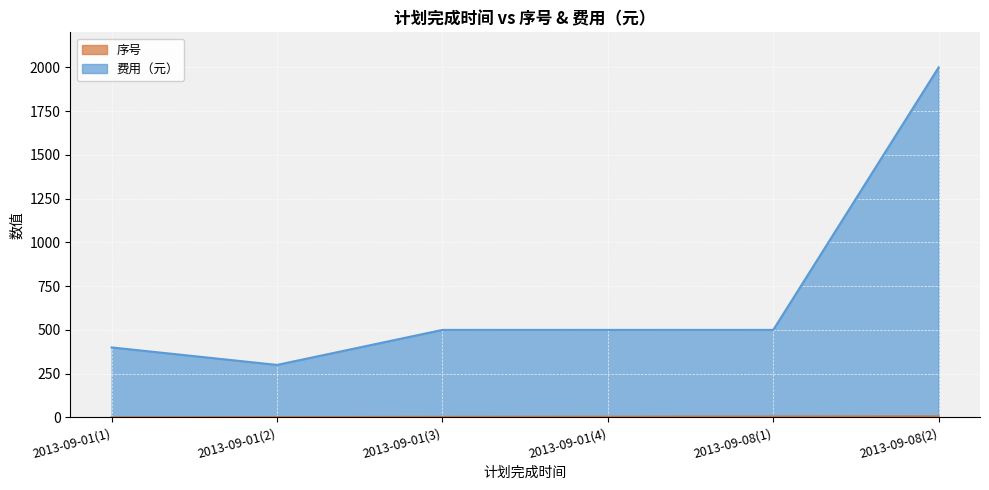

List the labels in order of 费用（元） value, smallest first.

2013-09-01(2), 2013-09-01(1), 2013-09-01(3), 2013-09-01(4), 2013-09-08(1), 2013-09-08(2)